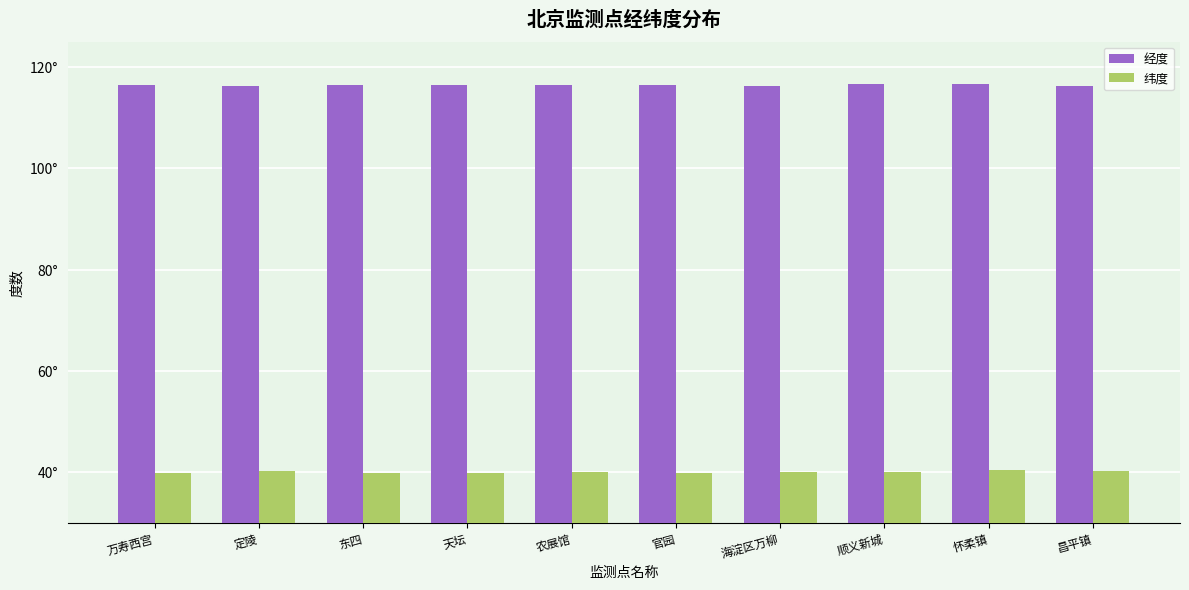

Does the chart contain any negative values?

No